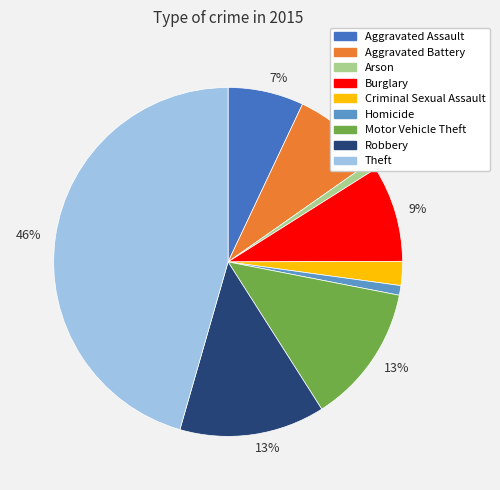

Is there a majority slice in this chart?

No